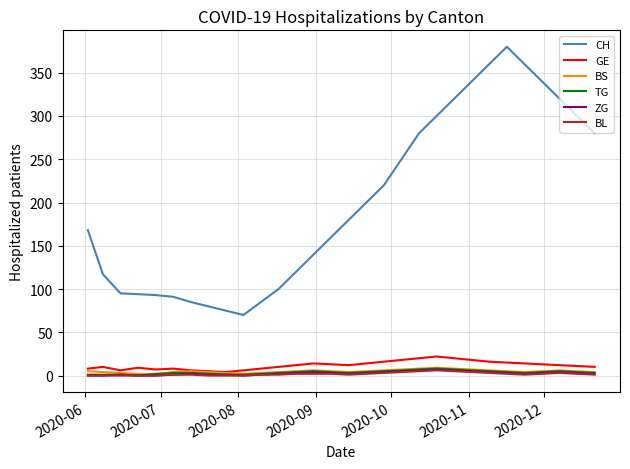

What are all the series names shown in the legend?

CH, GE, BS, TG, ZG, BL